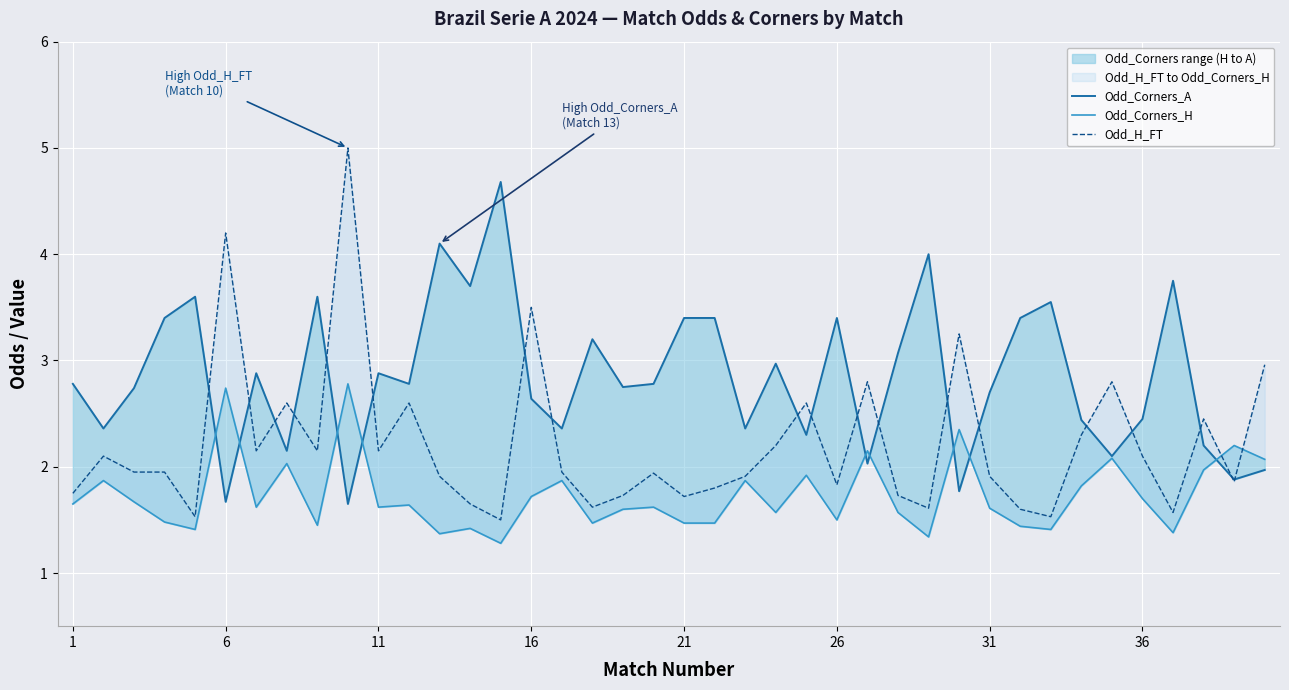

In Odd_Corners_H, how many points are higher than both neighbors (excluding endpoints)?

14